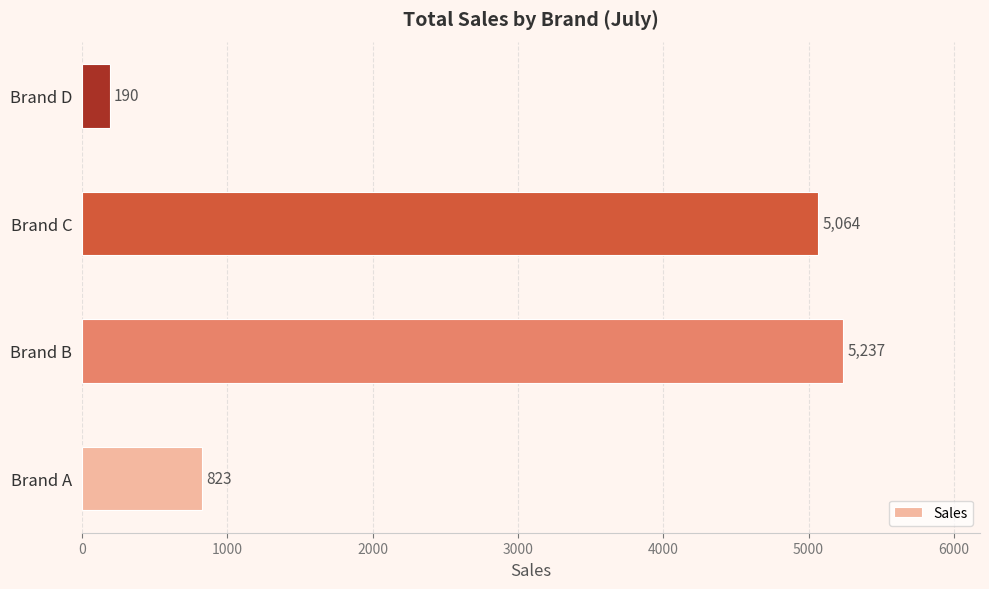

What is the sum of the values at Brand D and Brand A?

1013